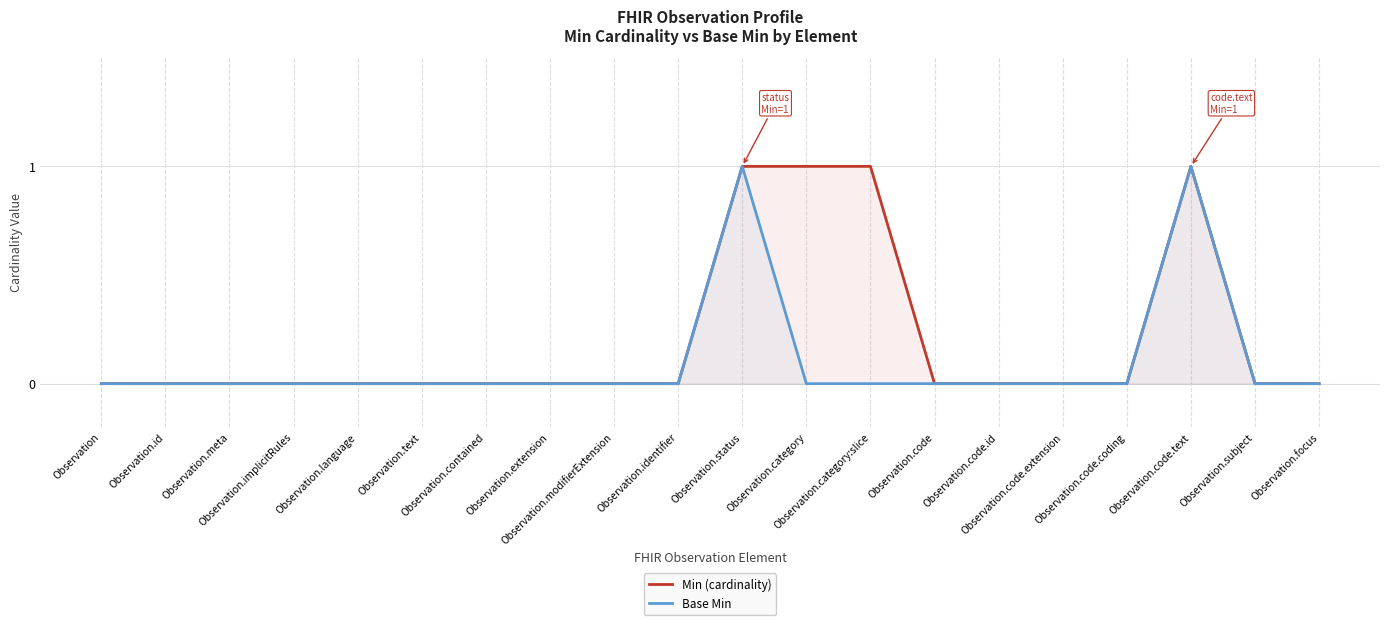

Reading left to right, what are all the values shown in this chart?

Min (cardinality): Observation=0	Observation.id=0	Observation.meta=0	Observation.implicitRules=0	Observation.language=0	Observation.text=0	Observation.contained=0	Observation.extension=0	Observation.modifierExtension=0	Observation.identifier=0	Observation.status=1	Observation.category=1	Observation.category:slice=1	Observation.code=0	Observation.code.id=0	Observation.code.extension=0	Observation.code.coding=0	Observation.code.text=1	Observation.subject=0	Observation.focus=0
Base Min: Observation=0	Observation.id=0	Observation.meta=0	Observation.implicitRules=0	Observation.language=0	Observation.text=0	Observation.contained=0	Observation.extension=0	Observation.modifierExtension=0	Observation.identifier=0	Observation.status=1	Observation.category=0	Observation.category:slice=0	Observation.code=0	Observation.code.id=0	Observation.code.extension=0	Observation.code.coding=0	Observation.code.text=1	Observation.subject=0	Observation.focus=0